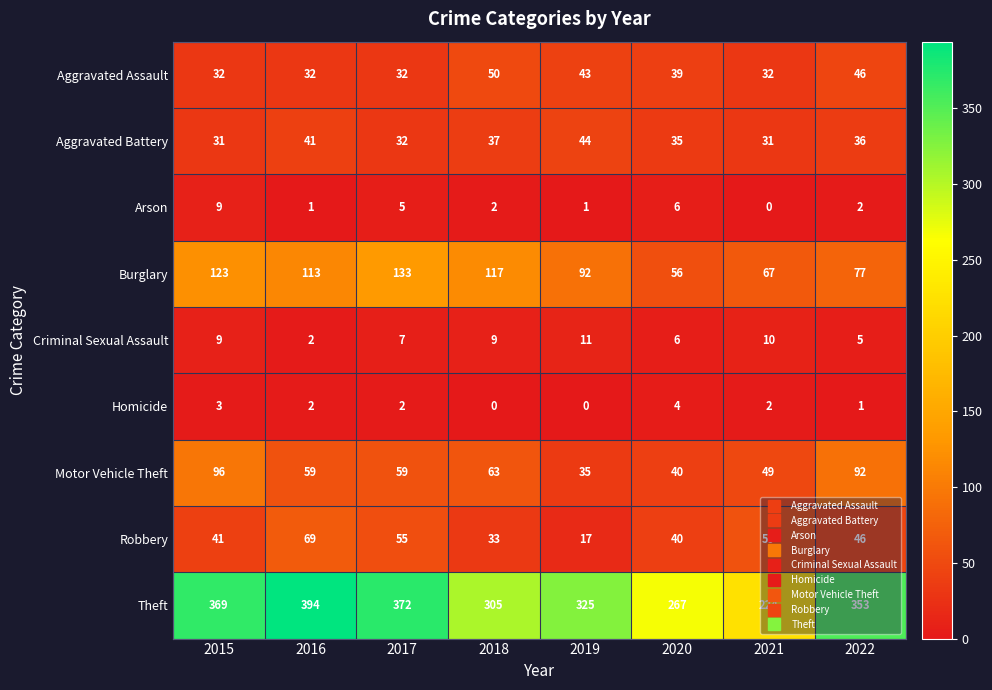

What is the maximum value shown in the chart?

394